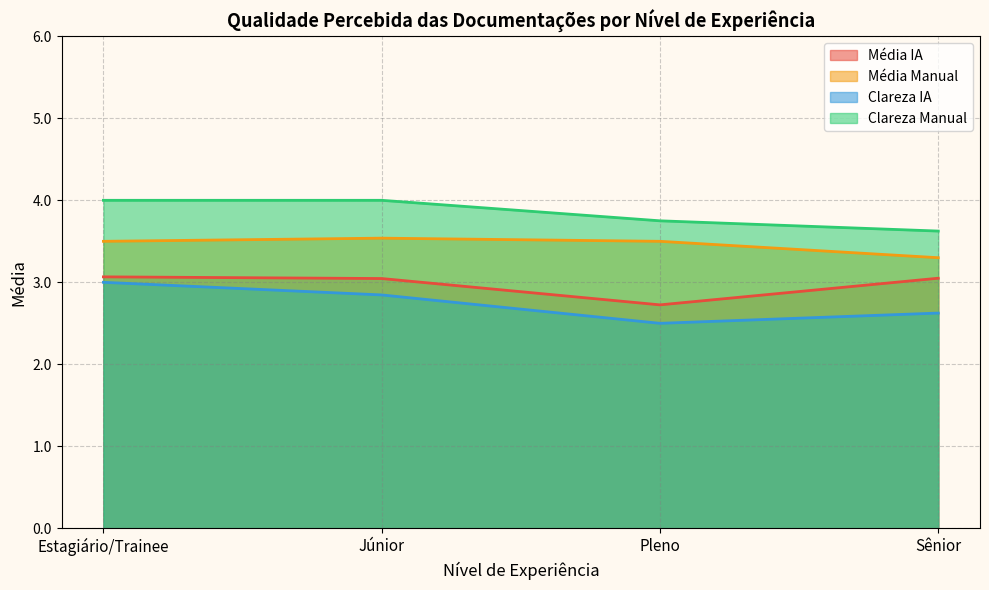

What value does the Clareza IA series have at Estagiário/Trainee?

3.0